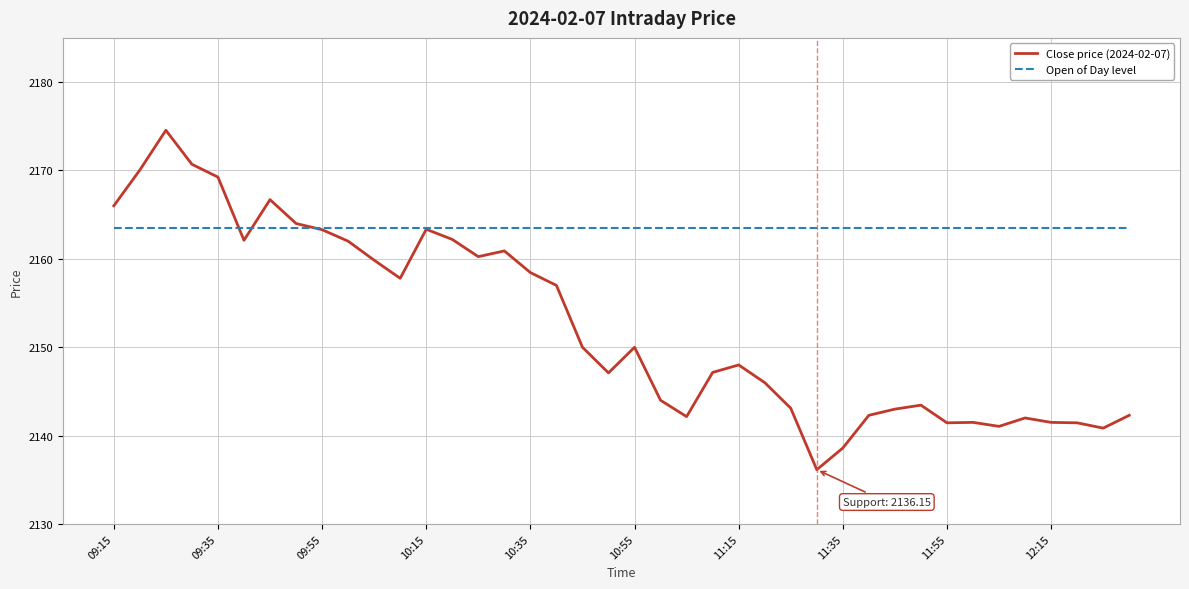

List the series in order of their peak value, highest first.

Close price (2024-02-07), Open of Day level